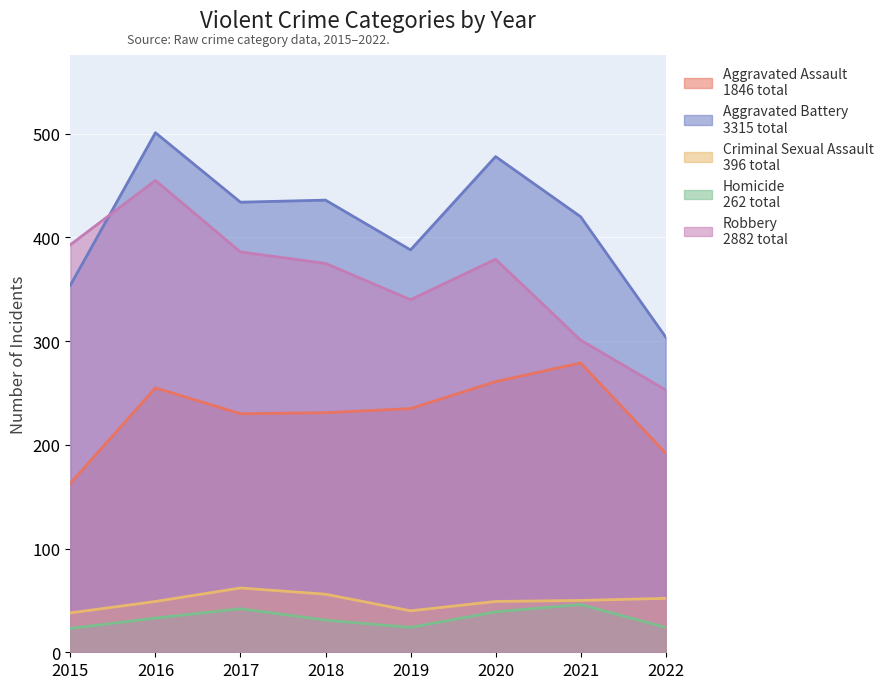

Reading left to right, list all the values displayed in this chart.

Aggravated Assault: 2015=163	2016=255	2017=230	2018=231	2019=235	2020=261	2021=279	2022=192
Aggravated Battery: 2015=354	2016=501	2017=434	2018=436	2019=388	2020=478	2021=420	2022=304
Criminal Sexual Assault: 2015=38	2016=49	2017=62	2018=56	2019=40	2020=49	2021=50	2022=52
Homicide: 2015=23	2016=33	2017=42	2018=31	2019=24	2020=39	2021=46	2022=24
Robbery: 2015=393	2016=455	2017=386	2018=375	2019=340	2020=379	2021=301	2022=253